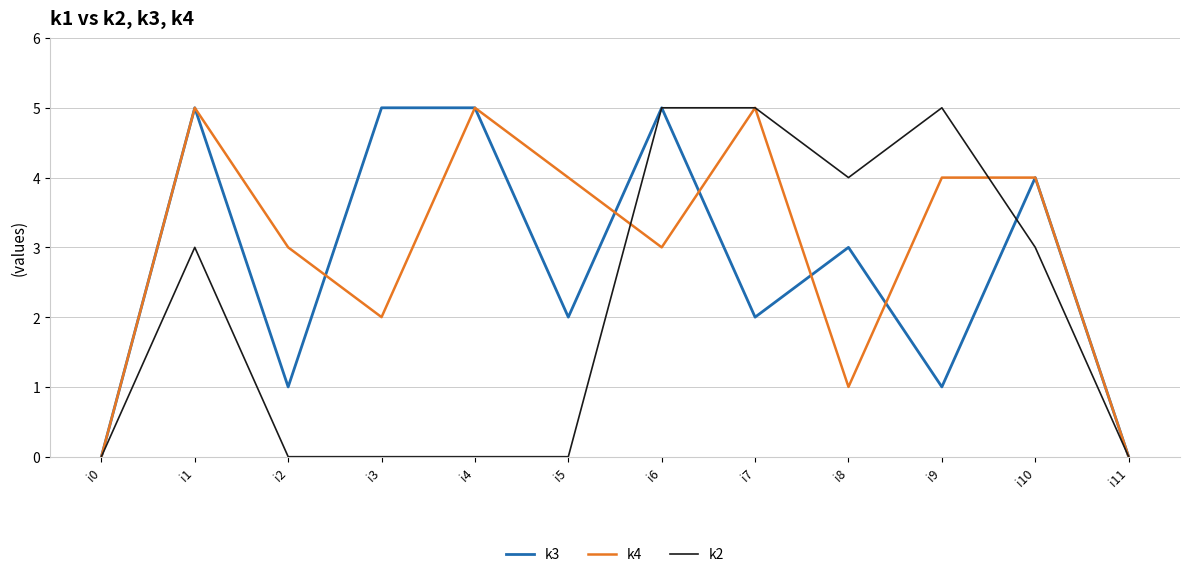

What is the sum of all k3 values?

33